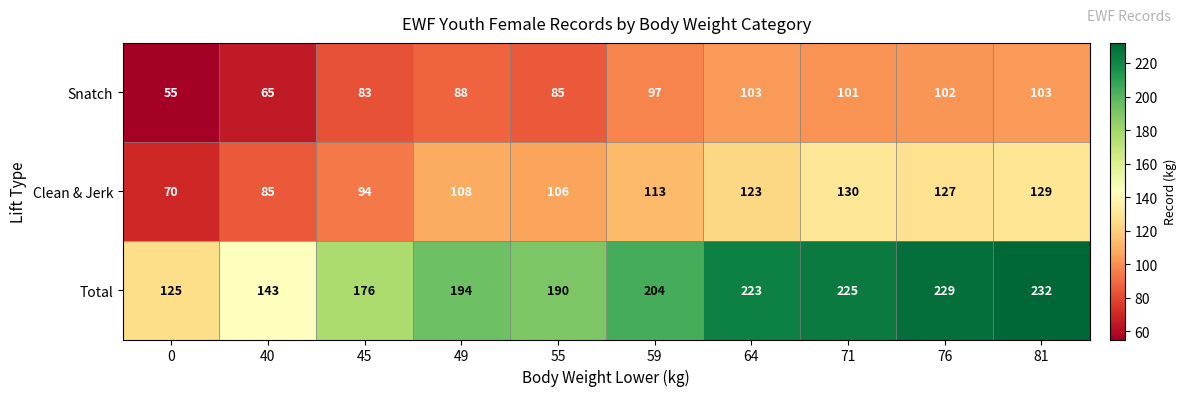

True or false: Clean & Jerk has a value of 127 at 76.

True